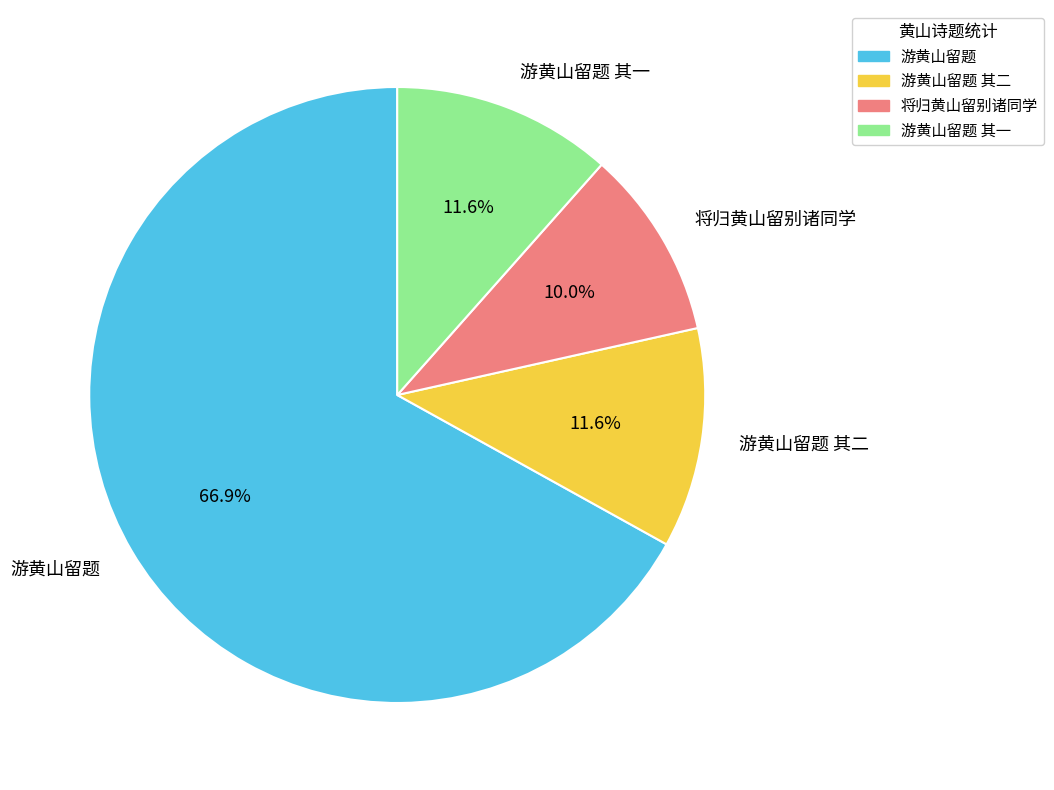

What percentage is NOT represented by 游黄山留题 其二?

88.4%